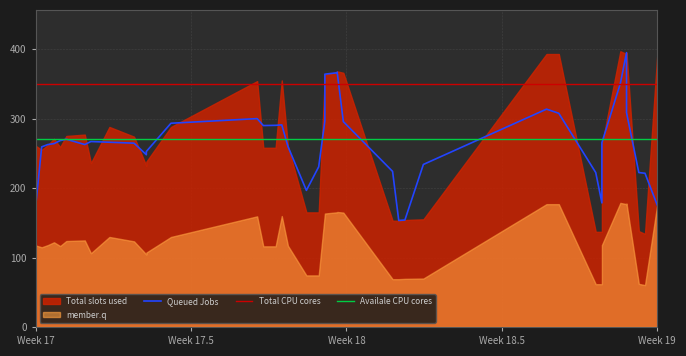

How many lines are shown in the chart?

3